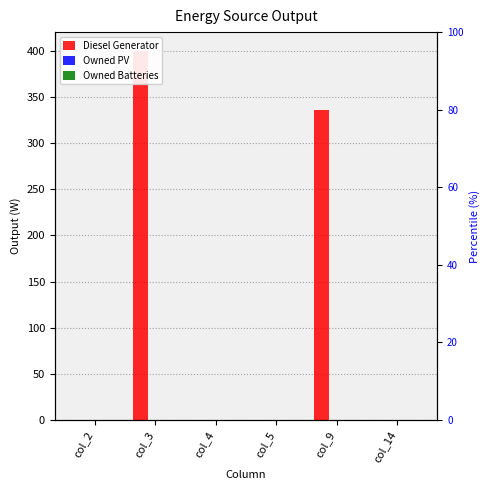

Reading left to right, transcribe all the data shown in this chart.

Diesel Generator: 0	400	0	0	336	0
Owned PV: 0	0	0	0	0	0
Owned Batteries: 0	0	0	0	0	0